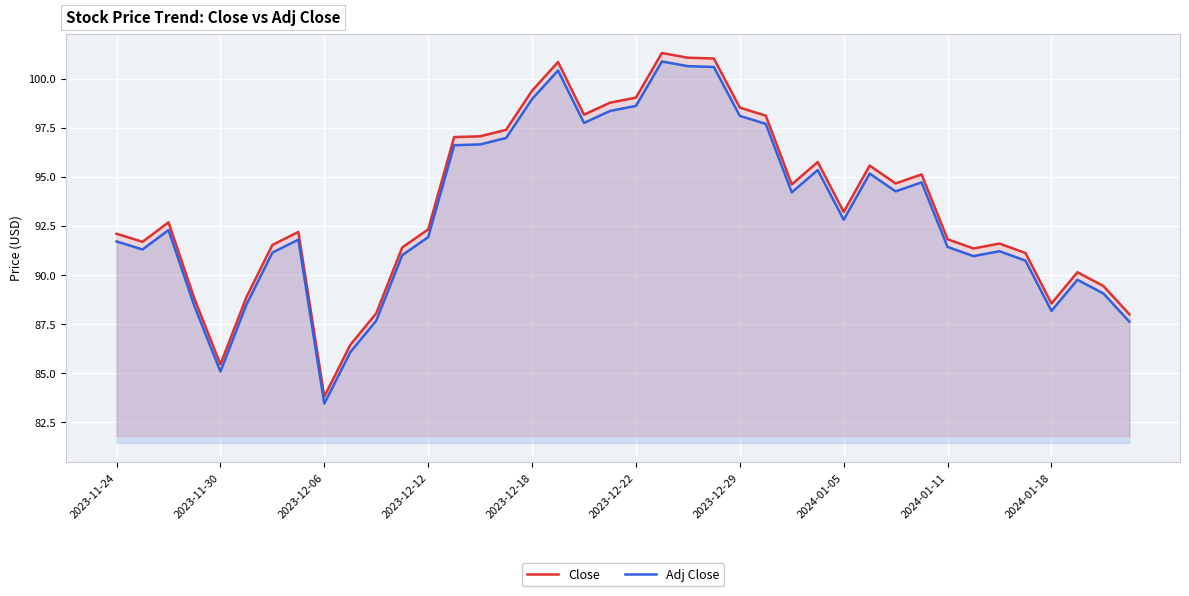

At 18, list the series in order from largest to smallest.

Close, Adj Close